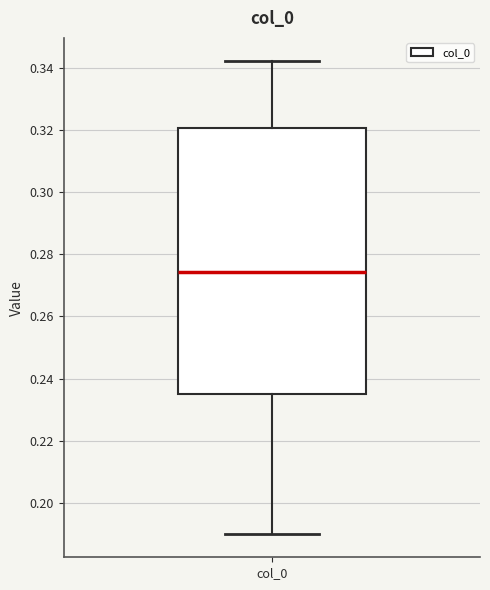

Where is the lower edge of the box for col_0 on the y-axis? The values are not printed on the chart, so give them approximately, as read against the axis.

0.234